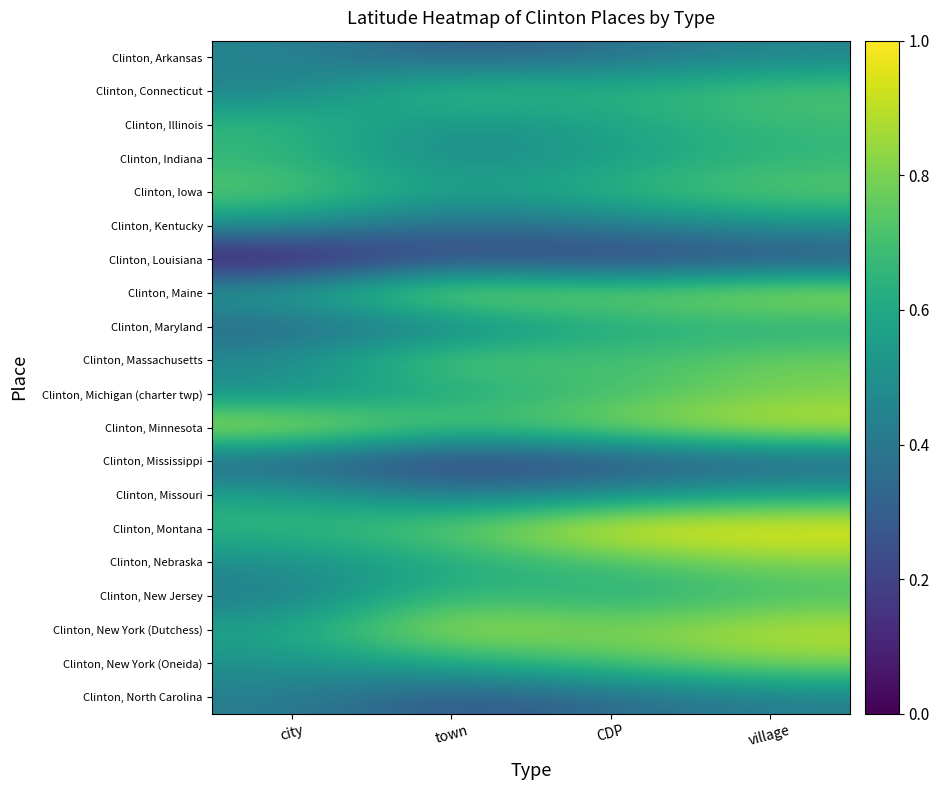

What is the total value across all series at city?

10.2